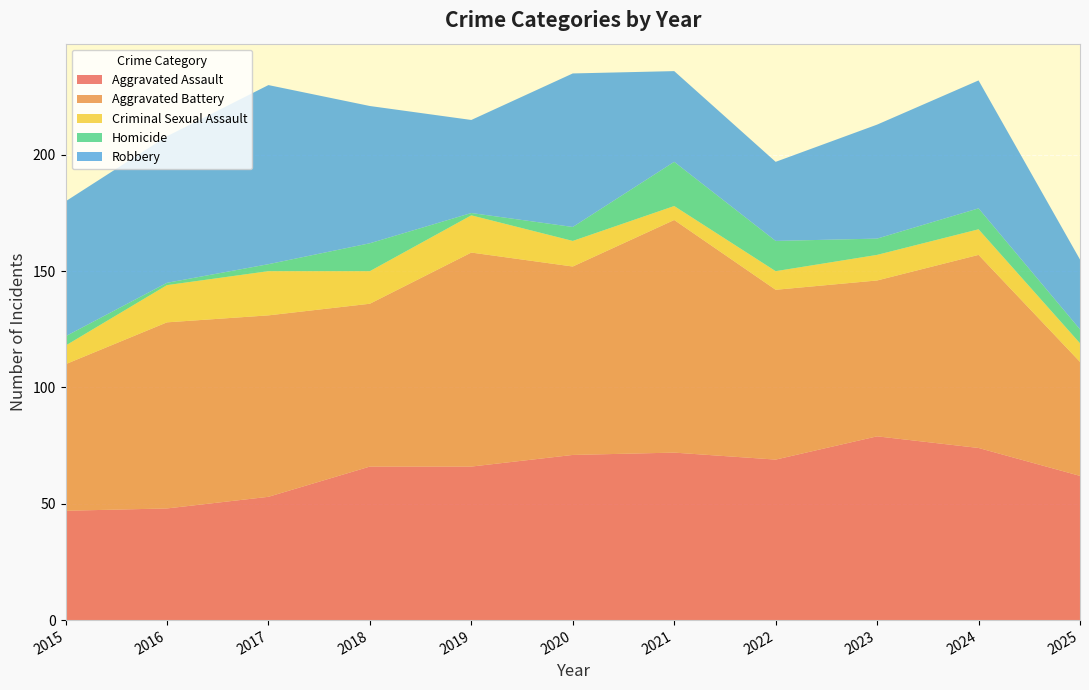

Reading left to right, what are all the values shown in this chart?

Aggravated Assault: 47	48	53	66	66	71	72	69	79	74	62
Aggravated Battery: 63	80	78	70	92	81	100	73	67	83	49
Criminal Sexual Assault: 8	16	19	14	16	11	6	8	11	11	8
Homicide: 4	1	3	12	1	6	19	13	7	9	6
Robbery: 58	63	77	59	40	66	39	34	49	55	30